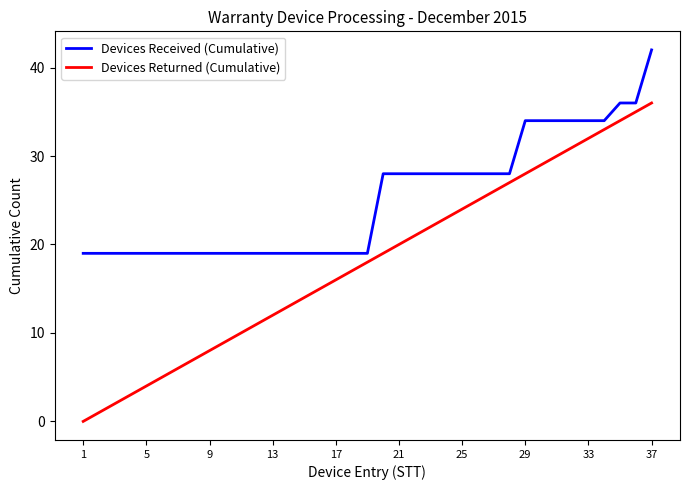

What is the difference between the maximum and minimum values in the Devices Returned (Cumulative) series?

36